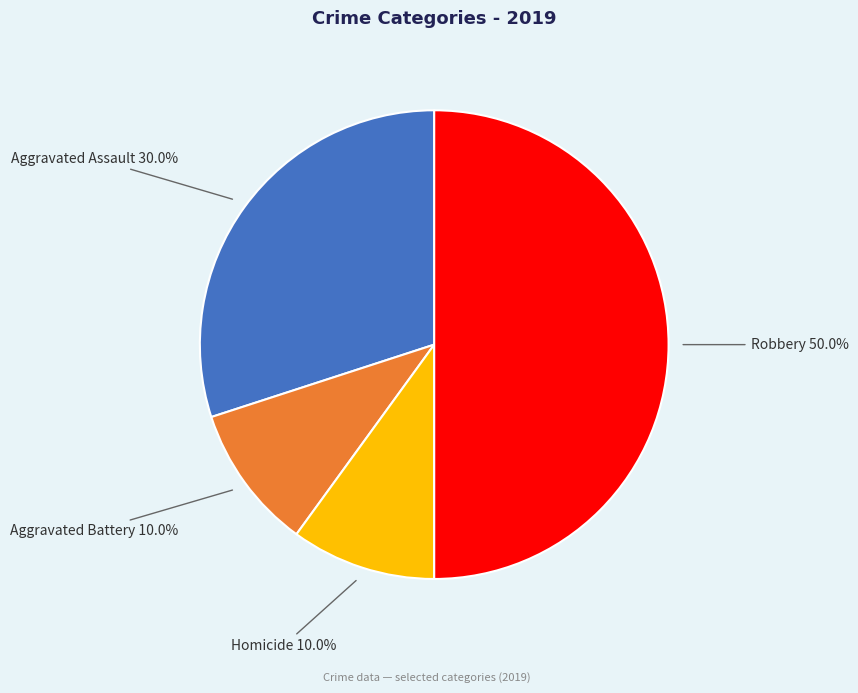

How many slices are in this pie chart?

4